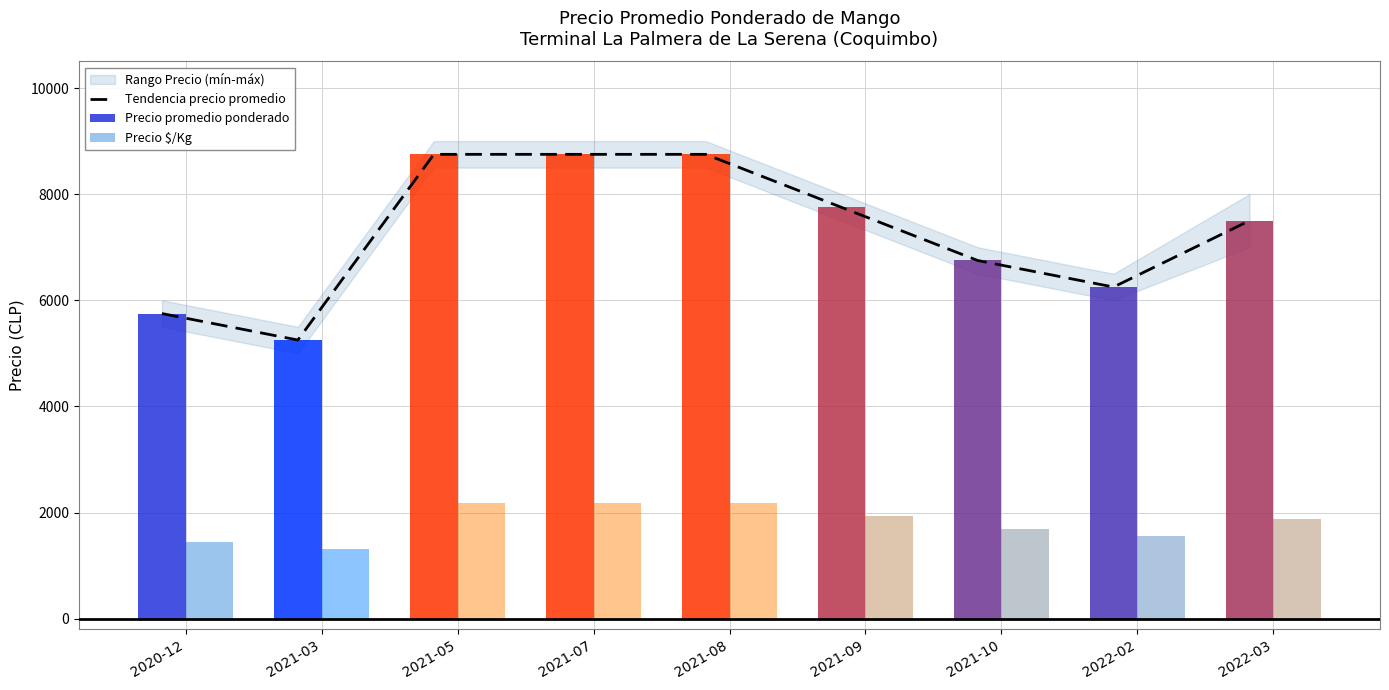

Which series has the largest total across all categories?

Tendencia precio promedio